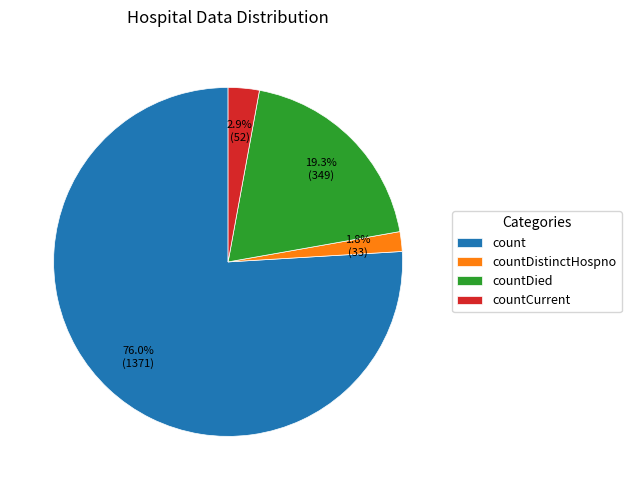

To the nearest percent, what portion does count represent?

76%